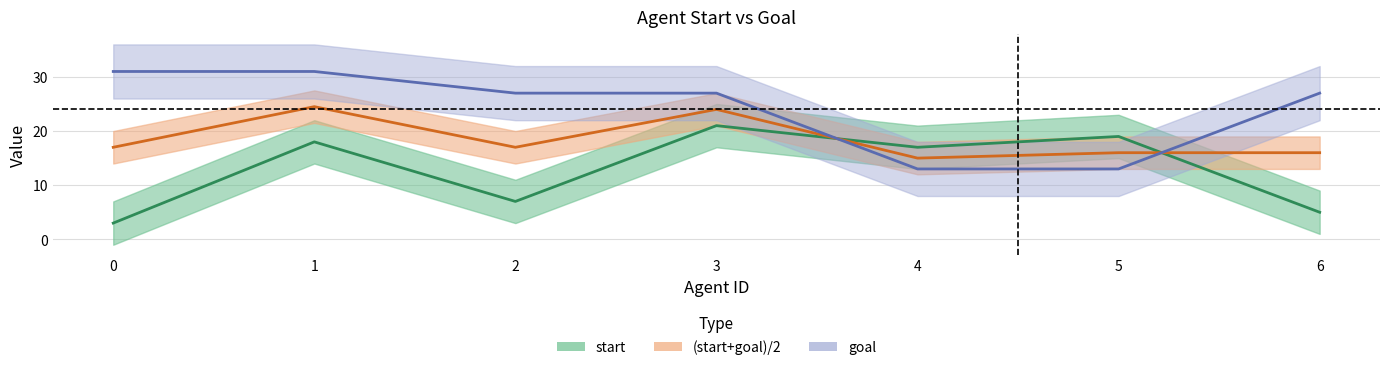

Which category has the highest value in the start series?

3